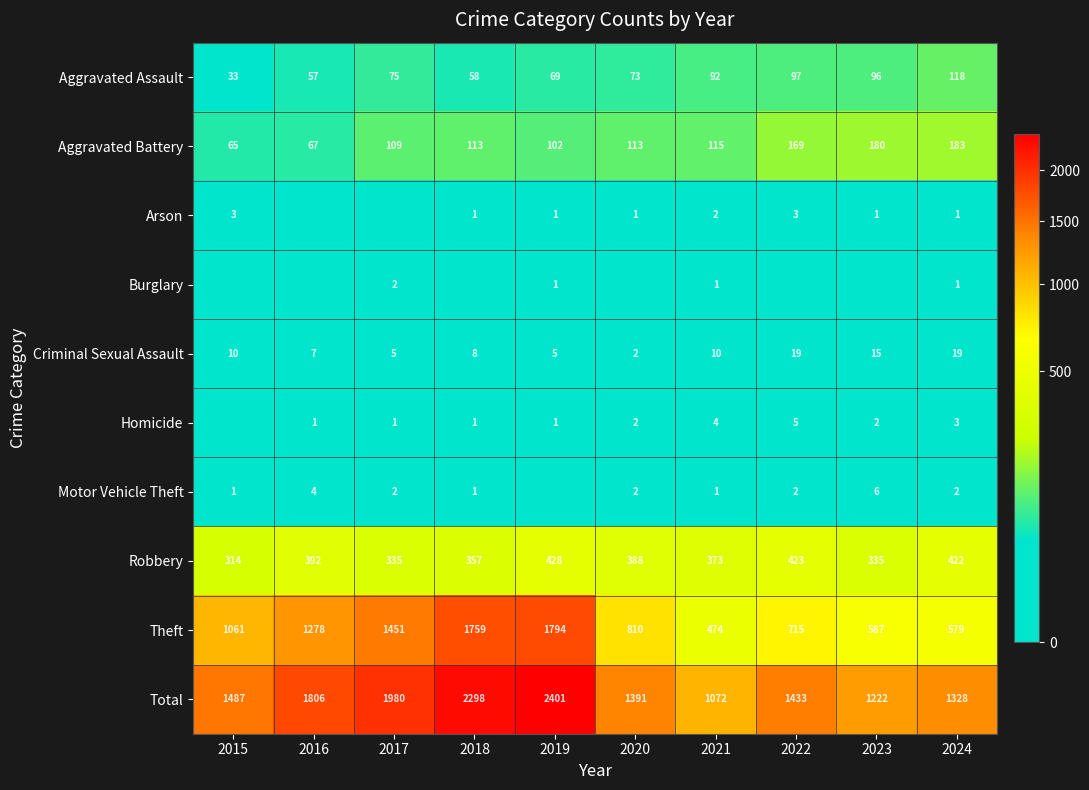

At which category is the sum across all series the highest?

2019